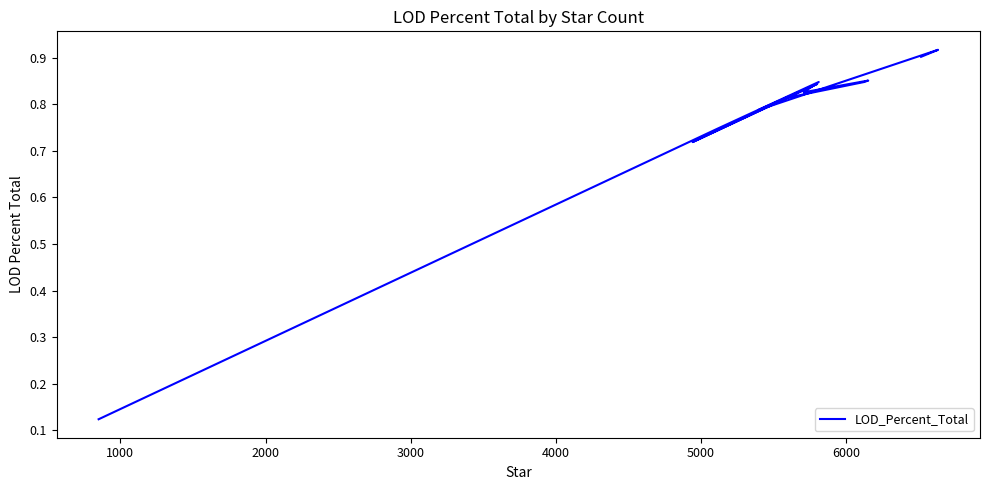

True or false: there are more than 1 points higher than both neighbors.

True